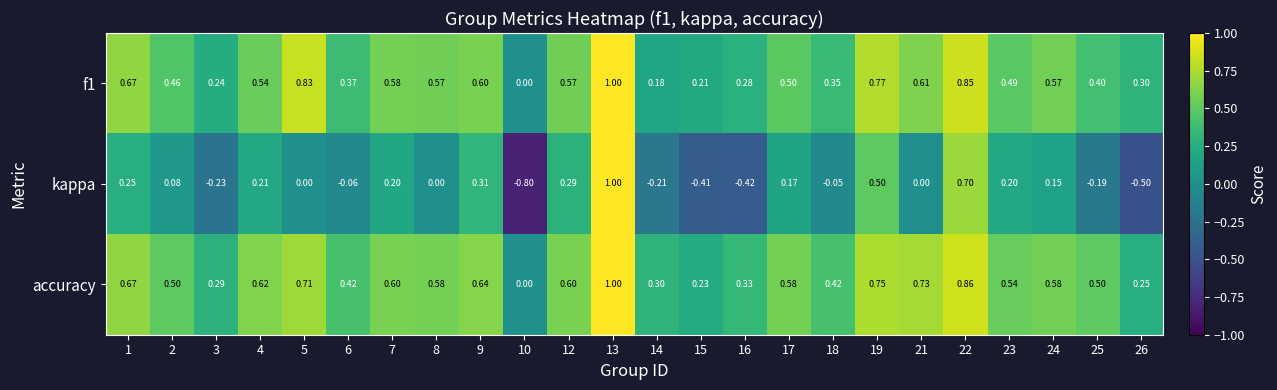

What is the spread (max minus min) of values at 7?

0.4